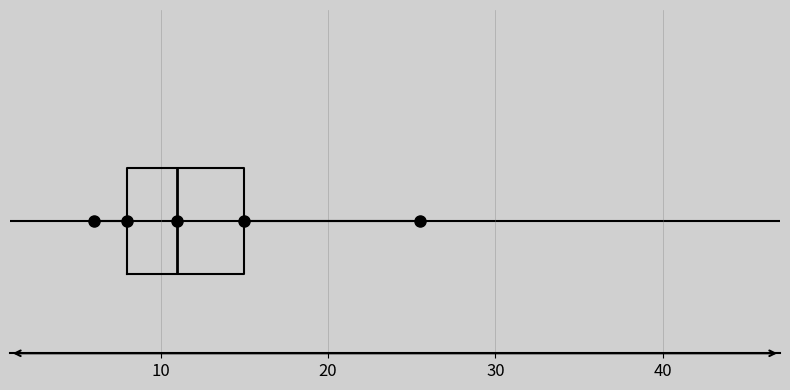

Where does the median line of the box sit on the x-axis? The values are not printed on the chart, so give them approximately, as read against the axis.

11